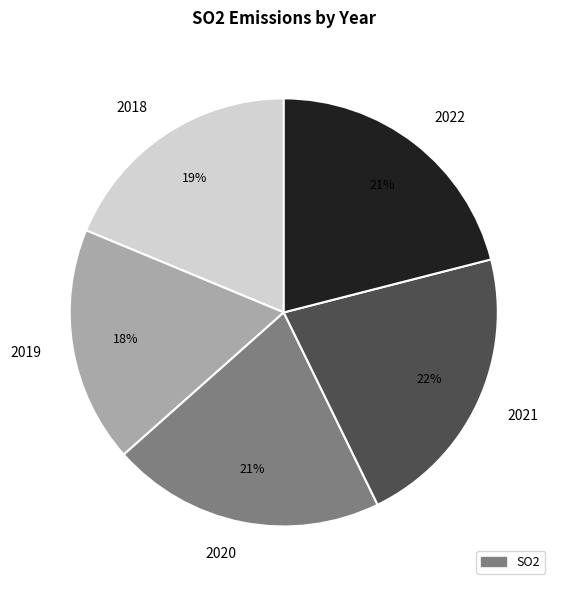

Which has a higher value, 2020 or 2019?

2020